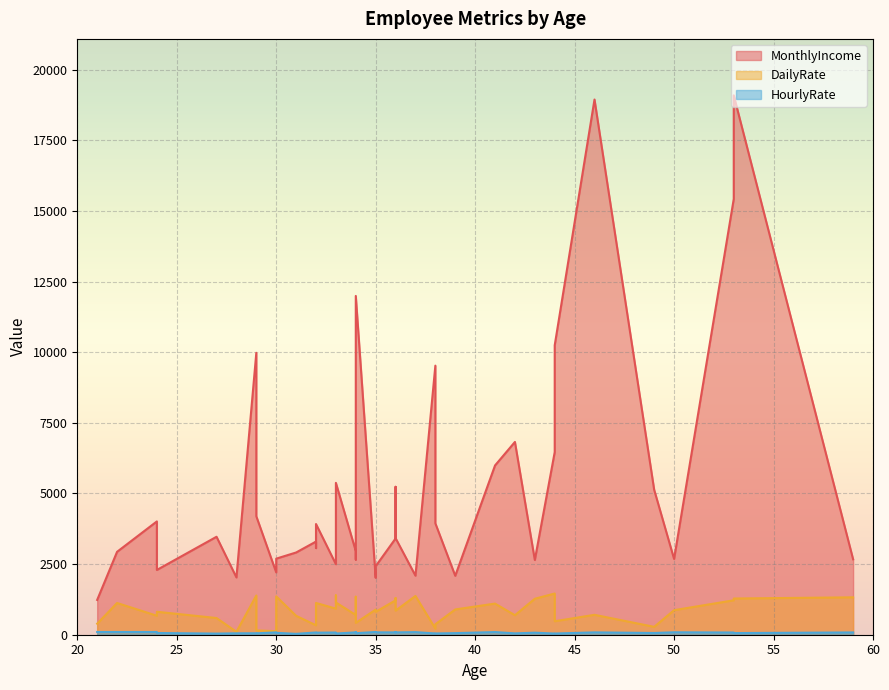

Does the chart display data point markers on the line(s)?

No